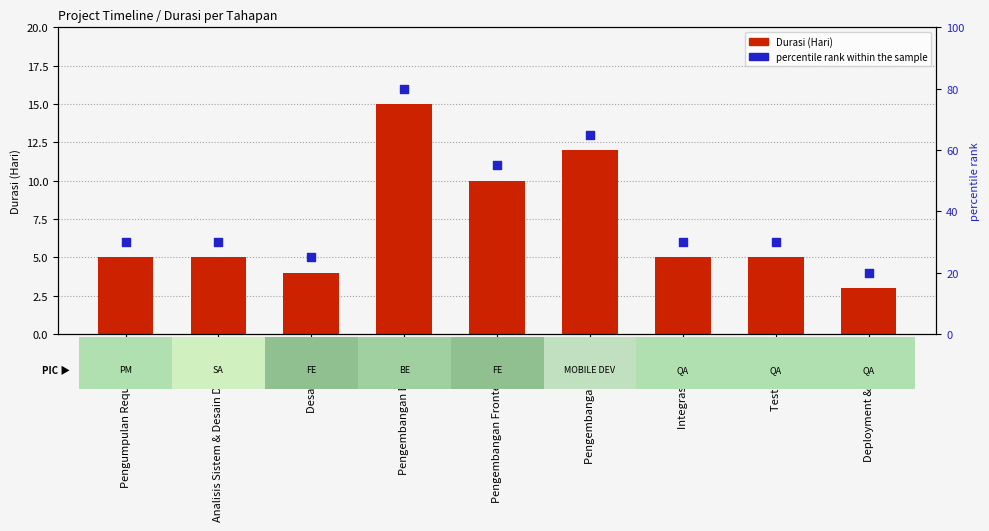

Is the value of Durasi (Hari) at Desain UI/UX greater than the value of percentile rank within the sample at Deployment & Release?

No